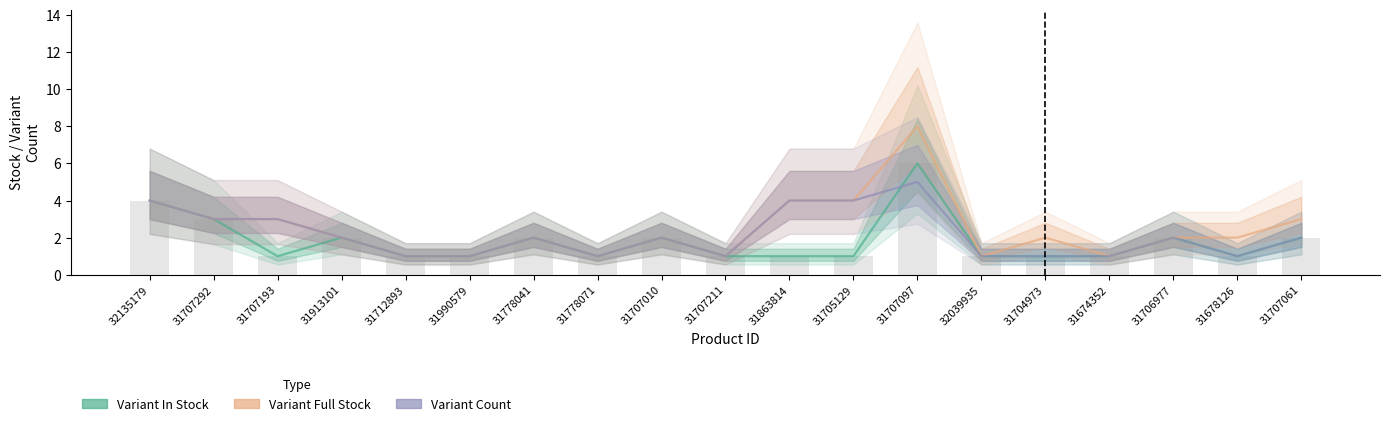

What is the label of the 14th bar from the right?

31990579